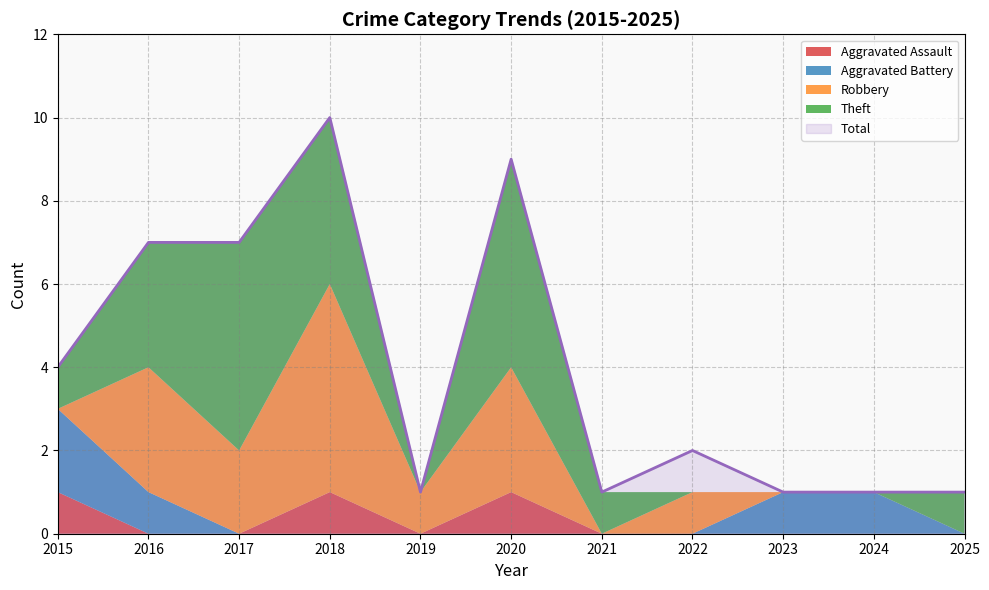

Reading left to right, extract all data points from this chart.

Aggravated Assault: 1	0	0	1	0	1	0	0	0	0	0
Aggravated Battery: 2	1	0	0	0	0	0	0	1	1	0
Robbery: 0	3	2	5	1	3	0	1	0	0	0
Theft: 1	3	5	4	0	5	1	0	0	0	1
Total: 4	7	7	10	1	9	1	2	1	1	1